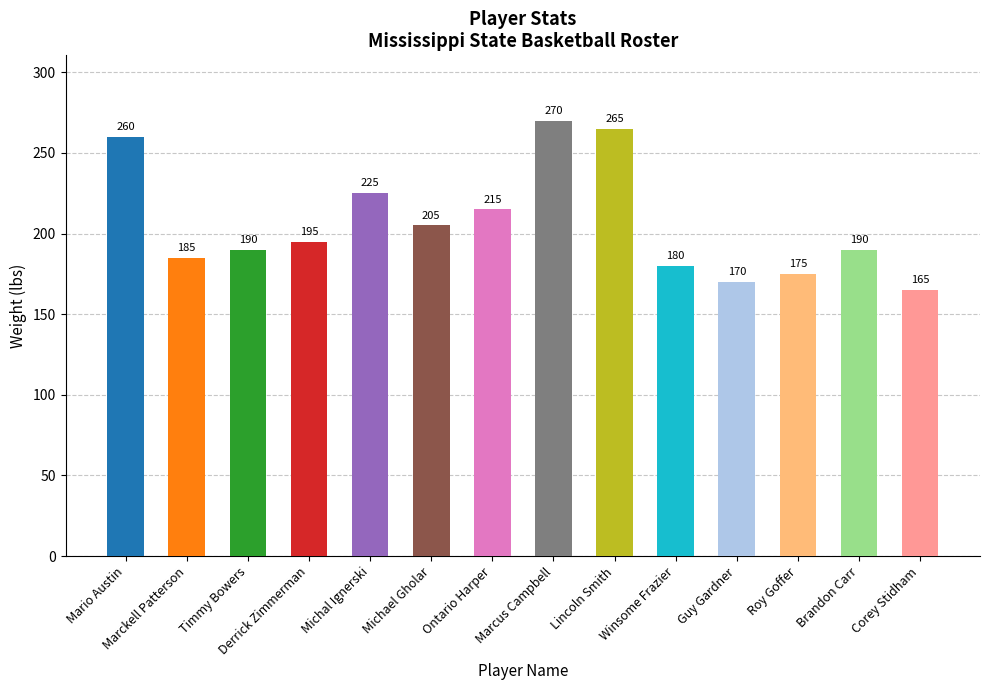

Reading left to right, transcribe all the data shown in this chart.

260	185	190	195	225	205	215	270	265	180	170	175	190	165